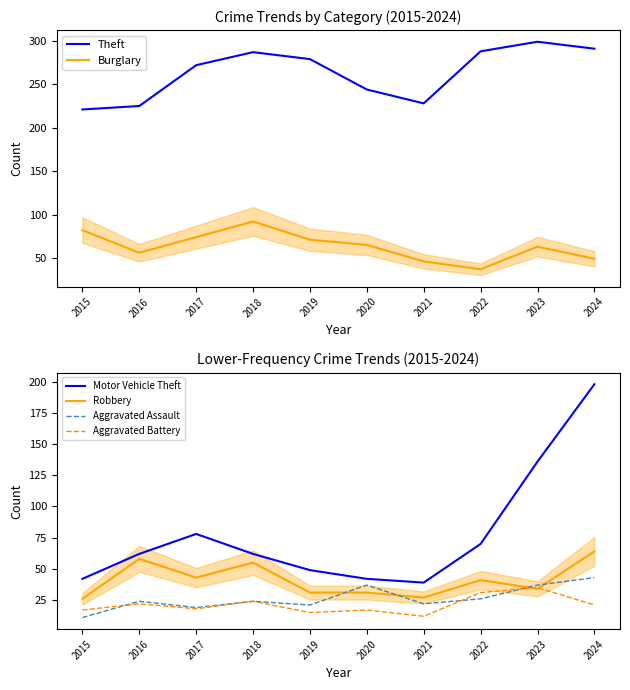

At which label does Aggravated Battery reach its minimum?

2021